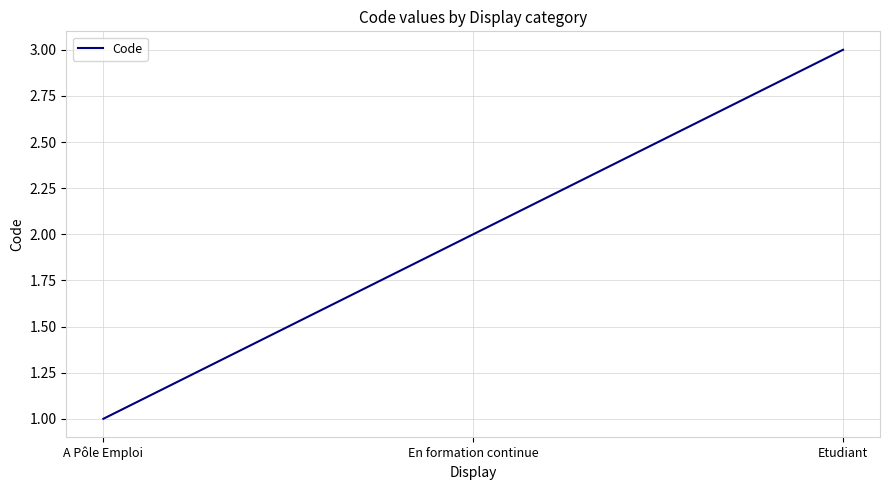

Reading left to right, list all the values displayed in this chart.

1	2	3